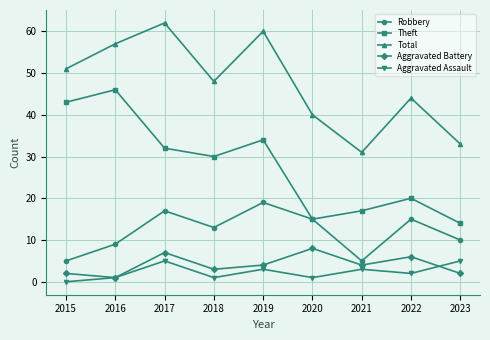

At which category is the sum across all series the highest?

2017